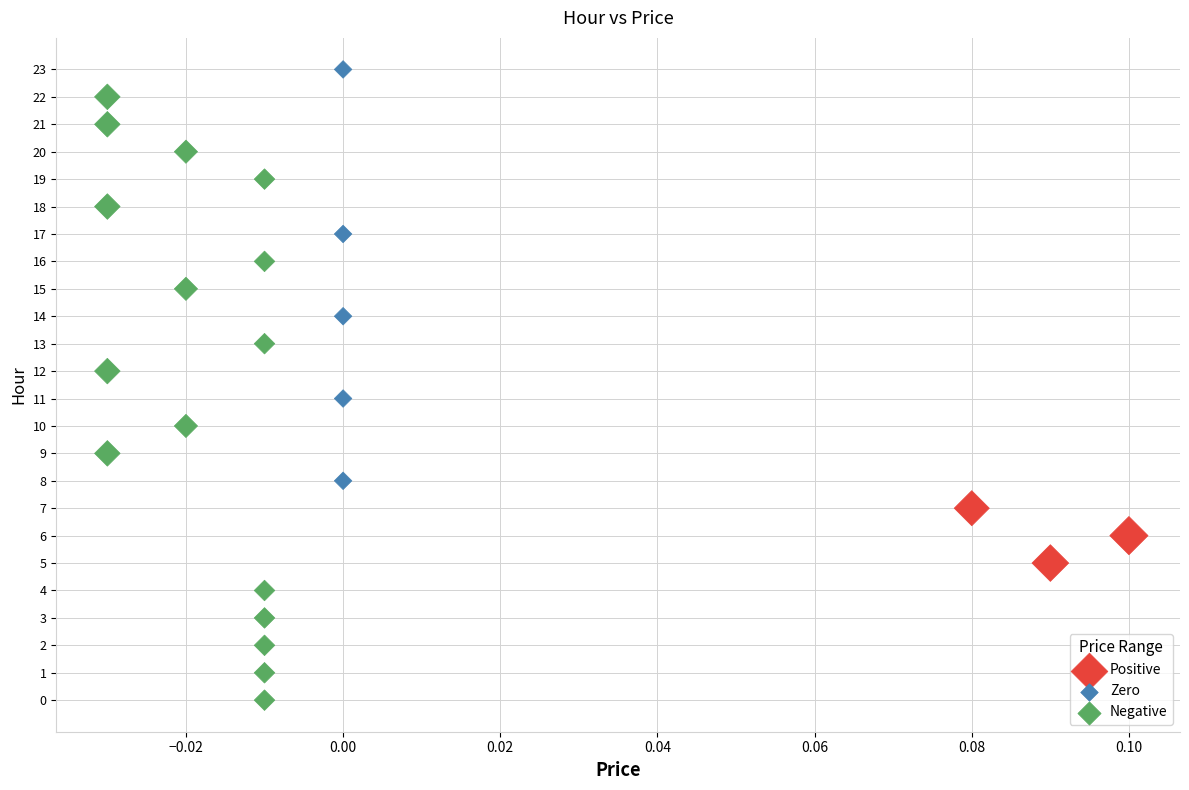

Which series reaches the minimum Y coordinate?

Negative